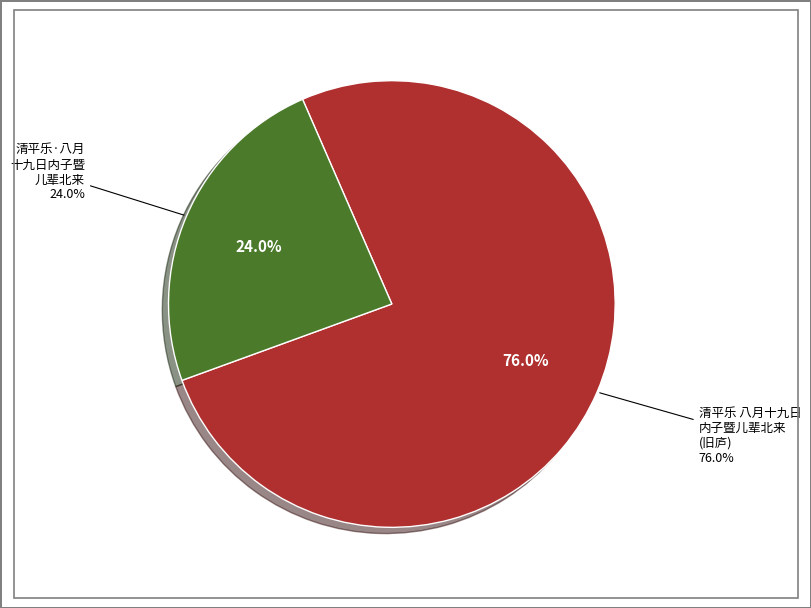

How many slices are in this pie chart?

2